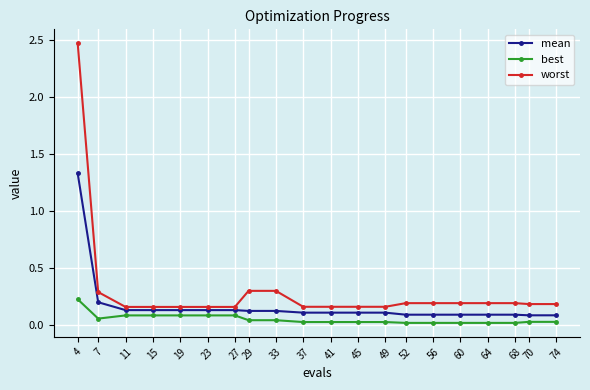

What is the sum of the worst values at 49 and 23?

0.3